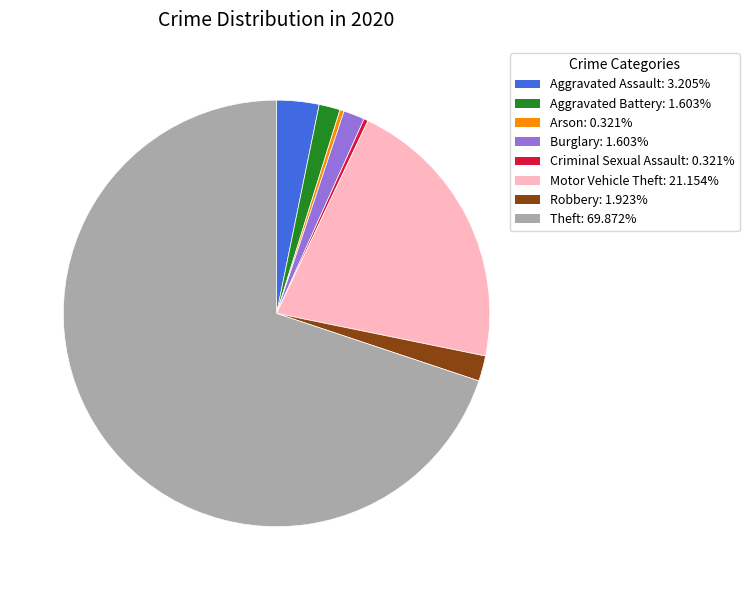

Is the sum of Aggravated Assault and Burglary greater than half?

No